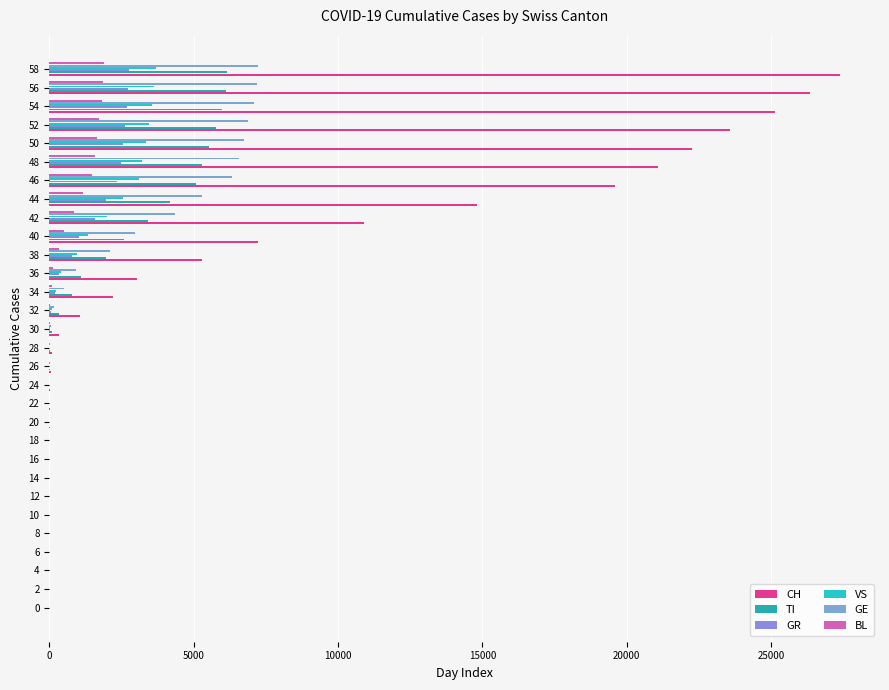

What is the sum of all GE values?

64338